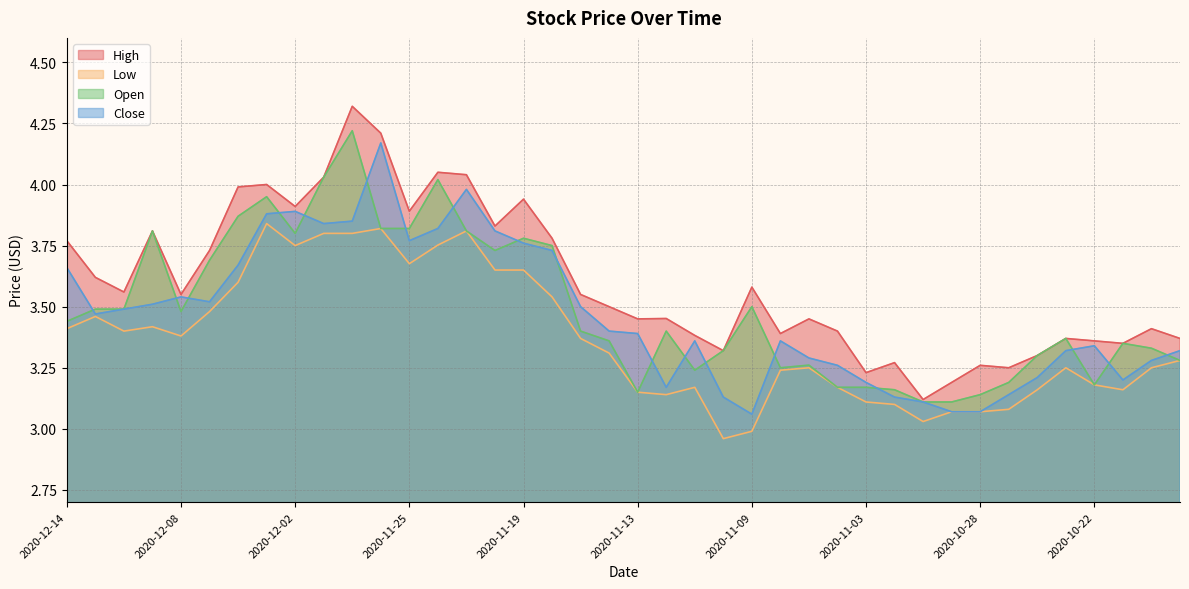

At 2020-11-25, list the series in order from smallest to largest.

Low, Close, Open, High